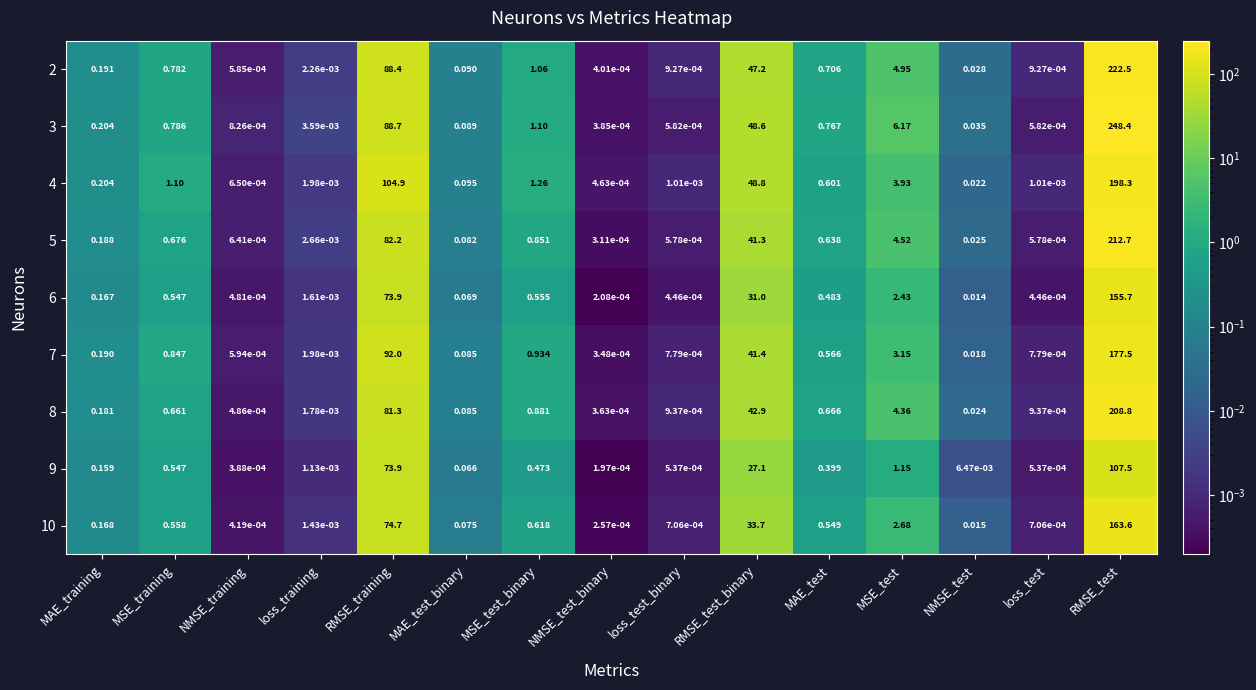

At which label is 3 closest to 124?

RMSE_training